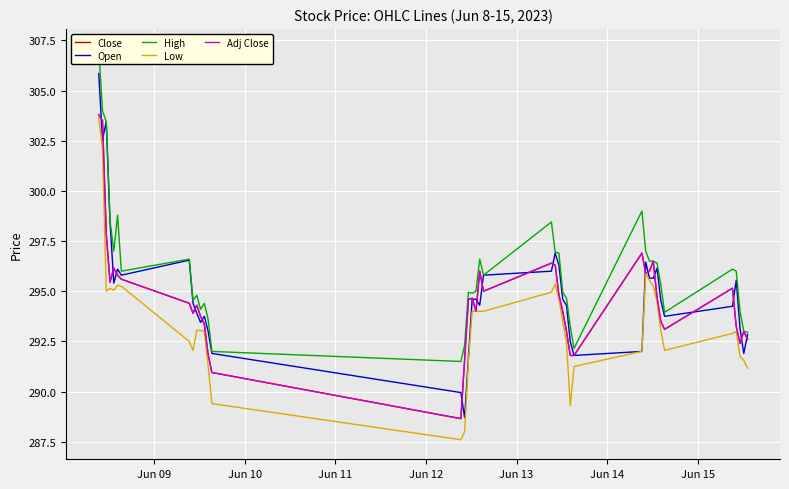

Does the chart display data point markers on the line(s)?

No